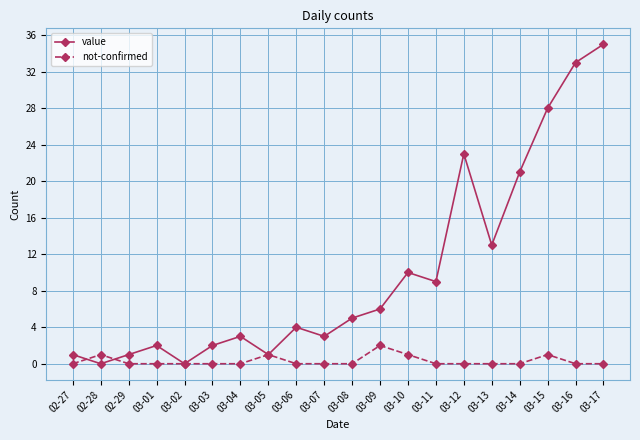

Is it true that value equals 1 at 02-29?

True